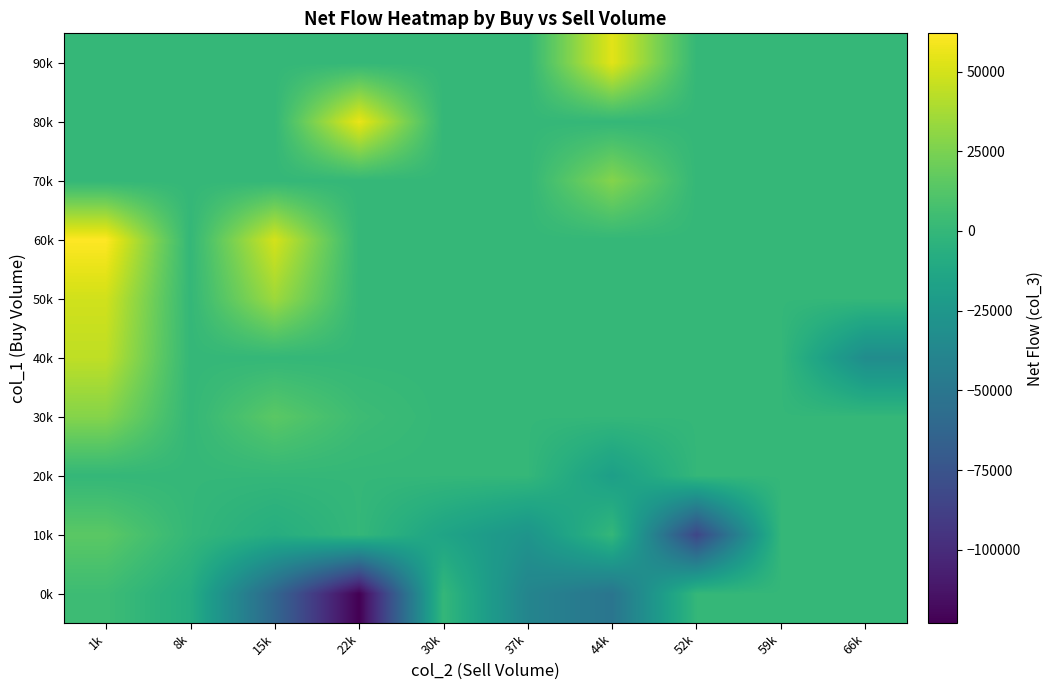

Reading left to right, extract all data points from this chart.

0k: 1k=4000	8k=-8000	15k=-62000	22k=-123000	30k=0	37k=-39000	44k=-51000	52k=0	59k=0	66k=0
10k: 1k=15000	8k=0	15k=-8000	22k=0	30k=-15000	37k=-27000	44k=0	52k=-84000	59k=0	66k=0
20k: 1k=0	8k=0	15k=0	22k=0	30k=0	37k=0	44k=-19000	52k=0	59k=0	66k=0
30k: 1k=28000	8k=0	15k=15000	22k=4000	30k=0	37k=0	44k=0	52k=0	59k=0	66k=0
40k: 1k=44000	8k=0	15k=0	22k=0	30k=0	37k=0	44k=0	52k=0	59k=0	66k=-33000
50k: 1k=49000	8k=0	15k=35000	22k=0	30k=0	37k=0	44k=0	52k=0	59k=0	66k=0
60k: 1k=62000	8k=0	15k=50000	22k=0	30k=0	37k=0	44k=0	52k=0	59k=0	66k=0
70k: 1k=0	8k=0	15k=0	22k=0	30k=0	37k=0	44k=28000	52k=0	59k=0	66k=0
80k: 1k=0	8k=0	15k=0	22k=56000	30k=0	37k=0	44k=0	52k=0	59k=0	66k=0
90k: 1k=0	8k=0	15k=0	22k=0	30k=0	37k=0	44k=54000	52k=0	59k=0	66k=0